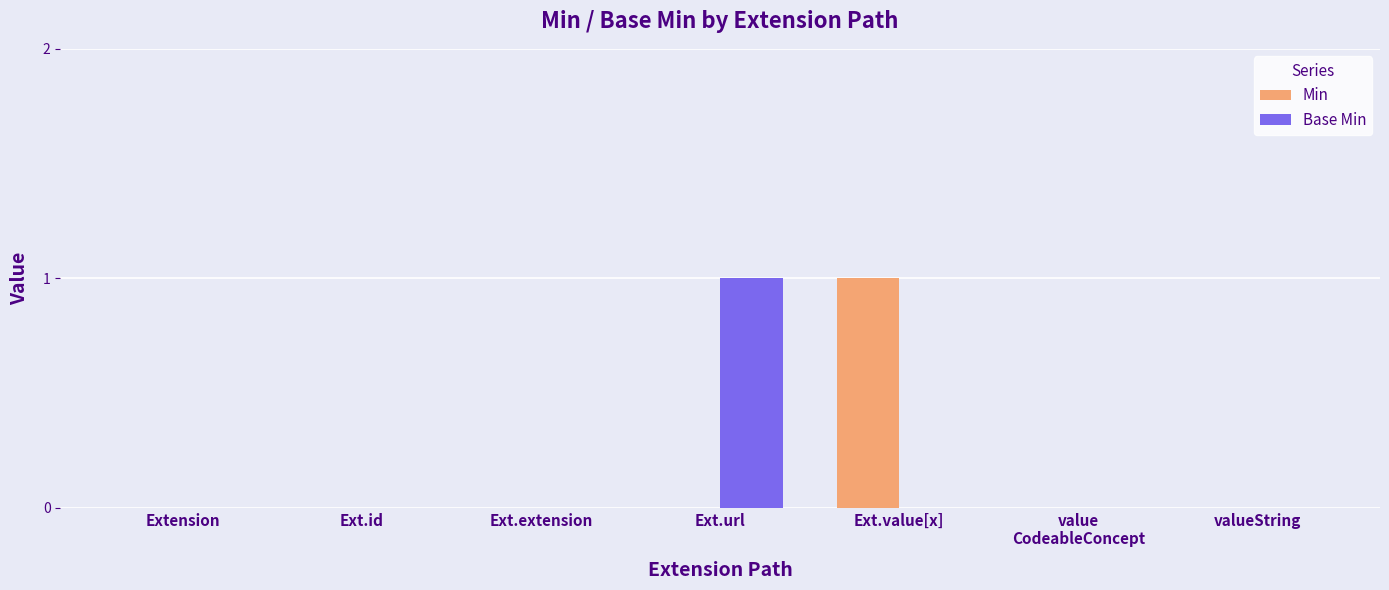

Which category has the highest value in the Base Min series?

Ext.url